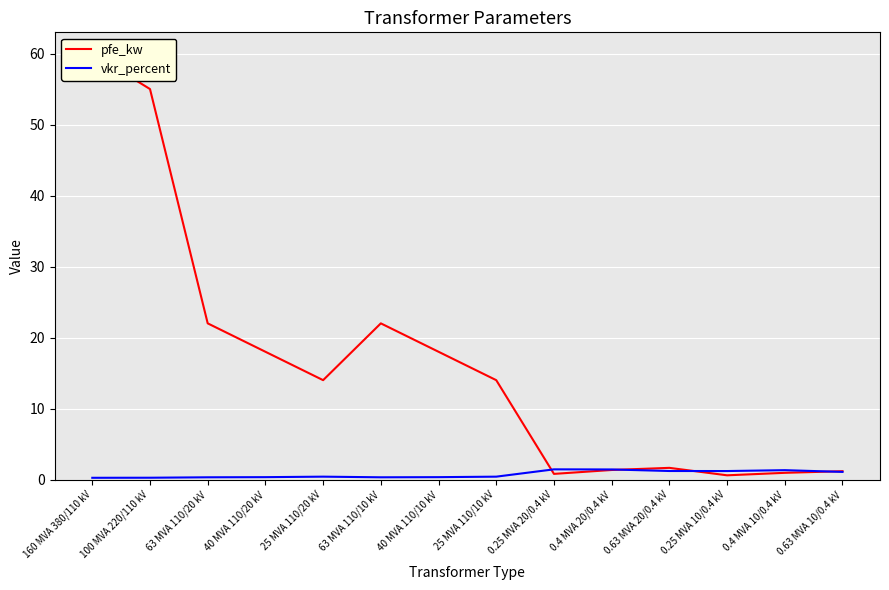

List the series in order of their overall mean, highest first.

pfe_kw, vkr_percent